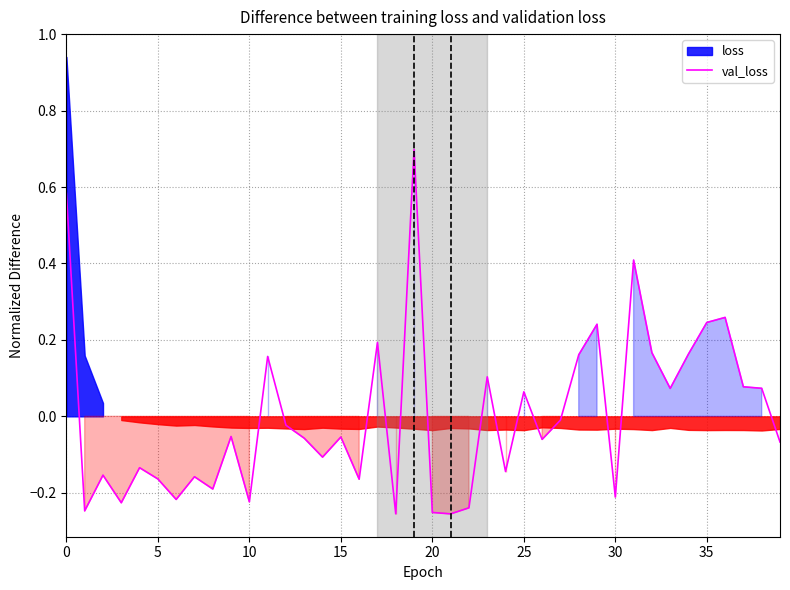

What is the smallest value displayed?

-0.3